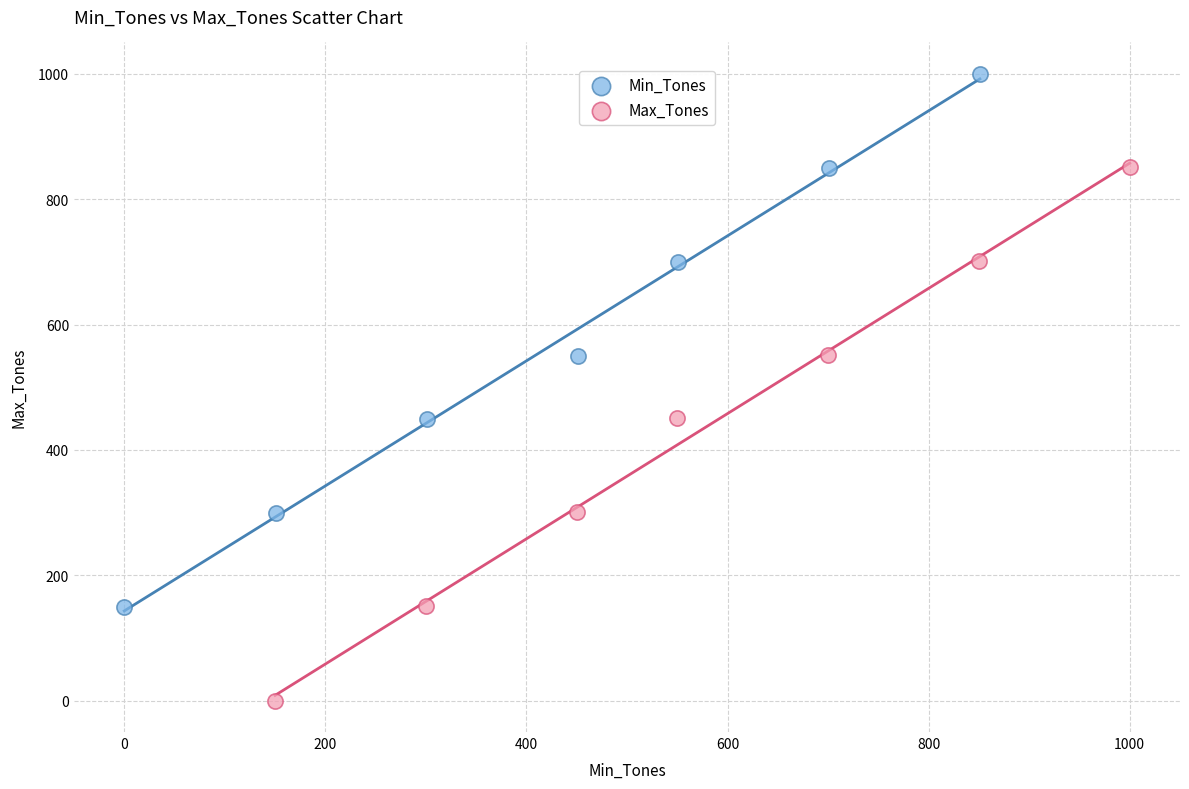

Which series reaches the maximum Y coordinate?

Min_Tones